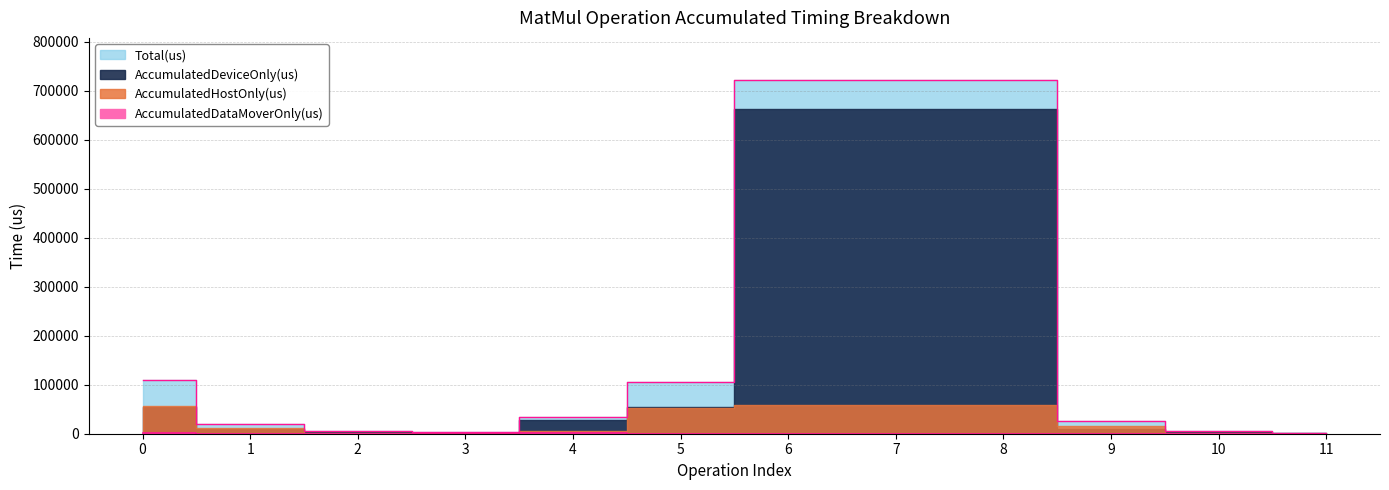

Between 9 and 4, which is larger?

4